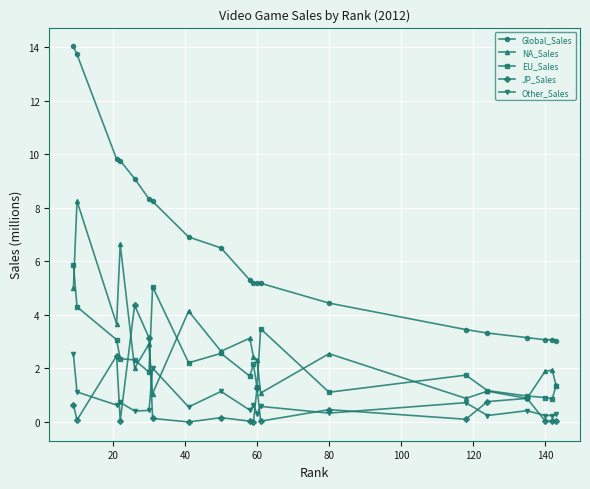

What is the greatest value displayed?

14.0